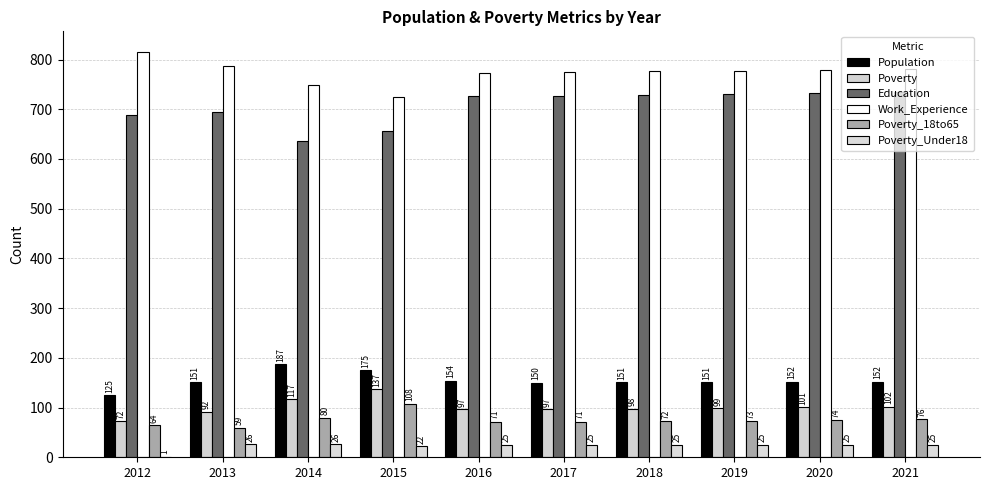

The Work_Experience series shows 1146 at 2017. True or false?

False